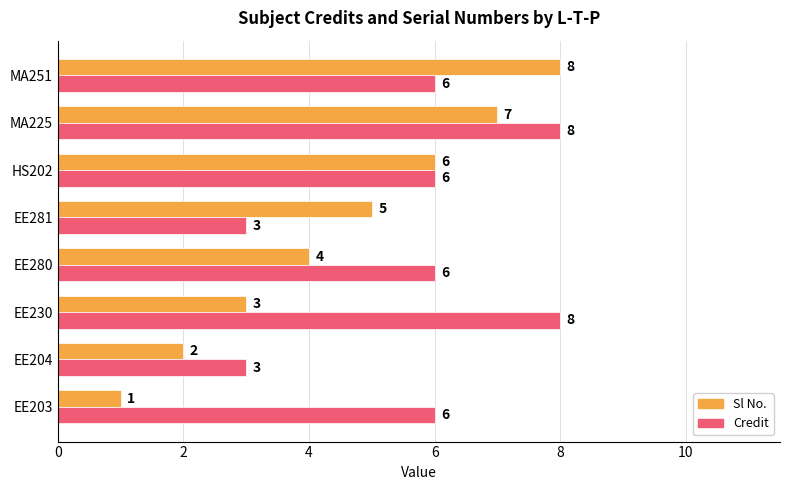

Which series has the largest range (max minus min)?

Sl No.